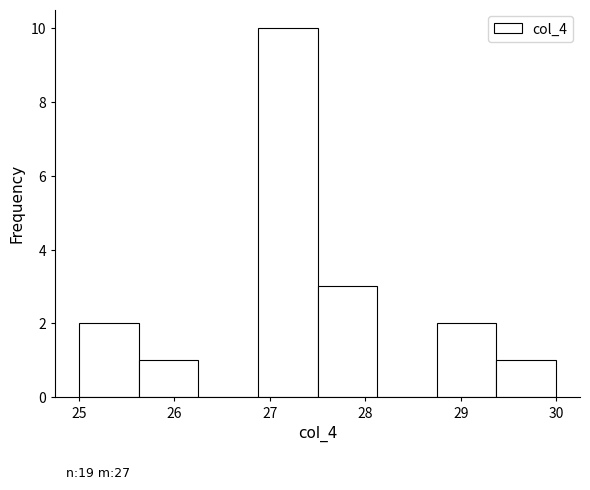

Over which range of the x-axis is the bar tallest?

26.9 to 27.5